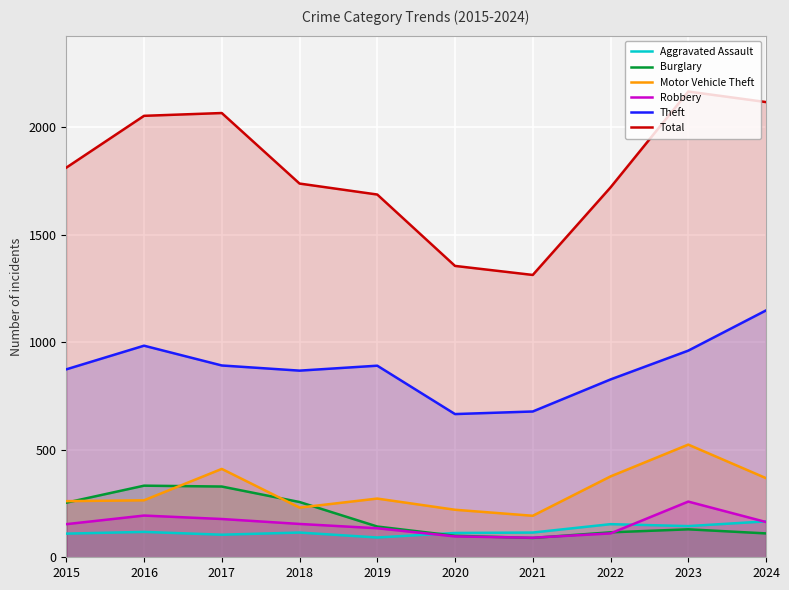

What is the value of the Theft point at the 6th from the left?

666